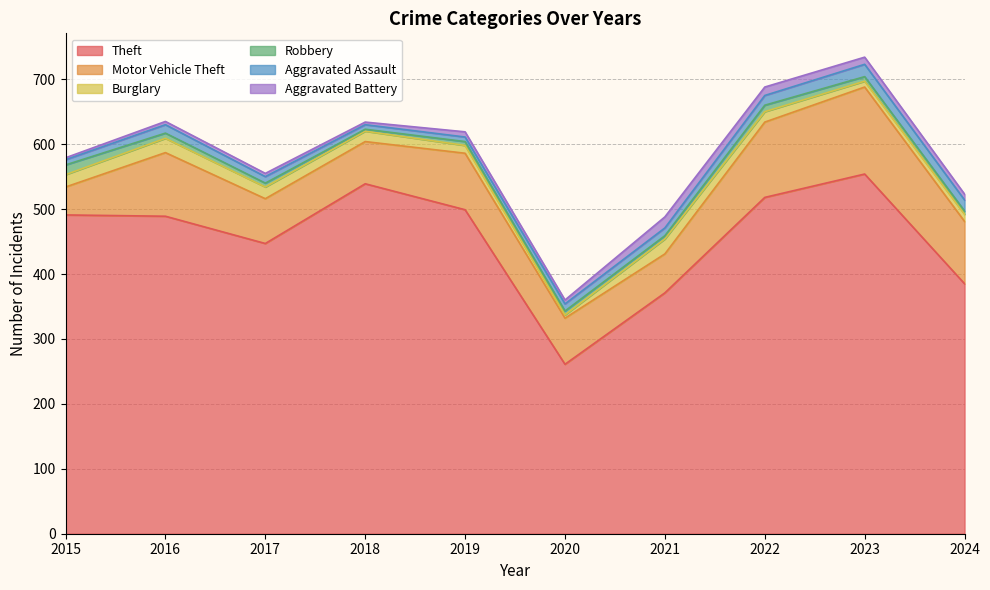

The value of Robbery at 2024 is 8. True or false?

False